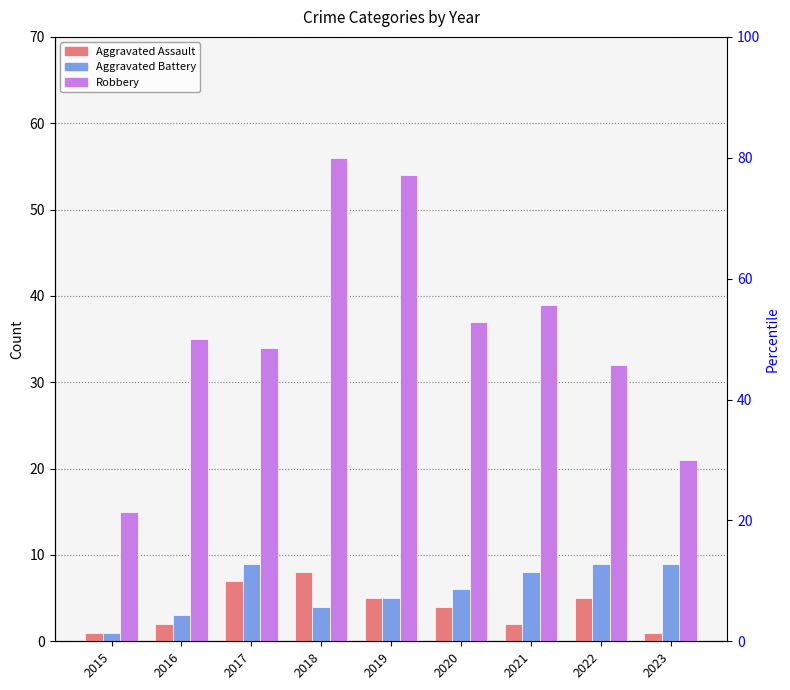

At which category is the sum across all series the highest?

2018